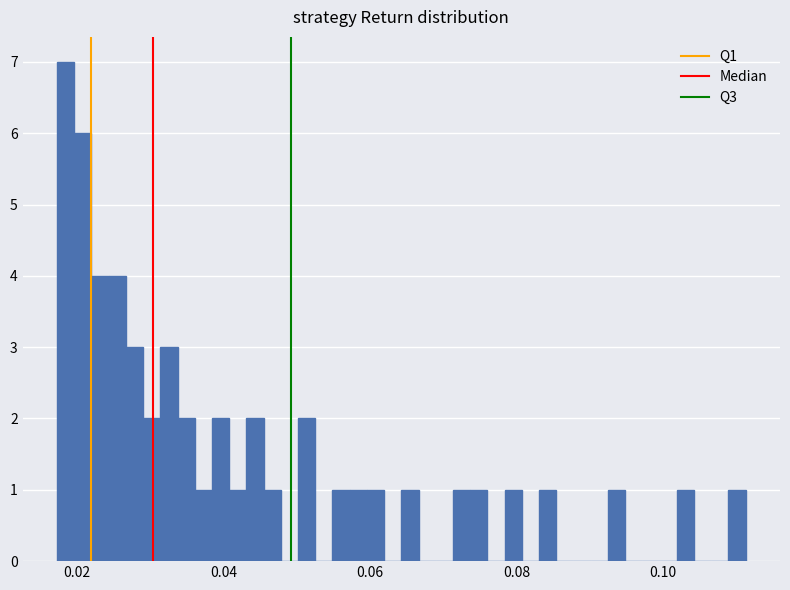

Read against the x-axis, roughly where is the centre of the tallest bar?

0.018